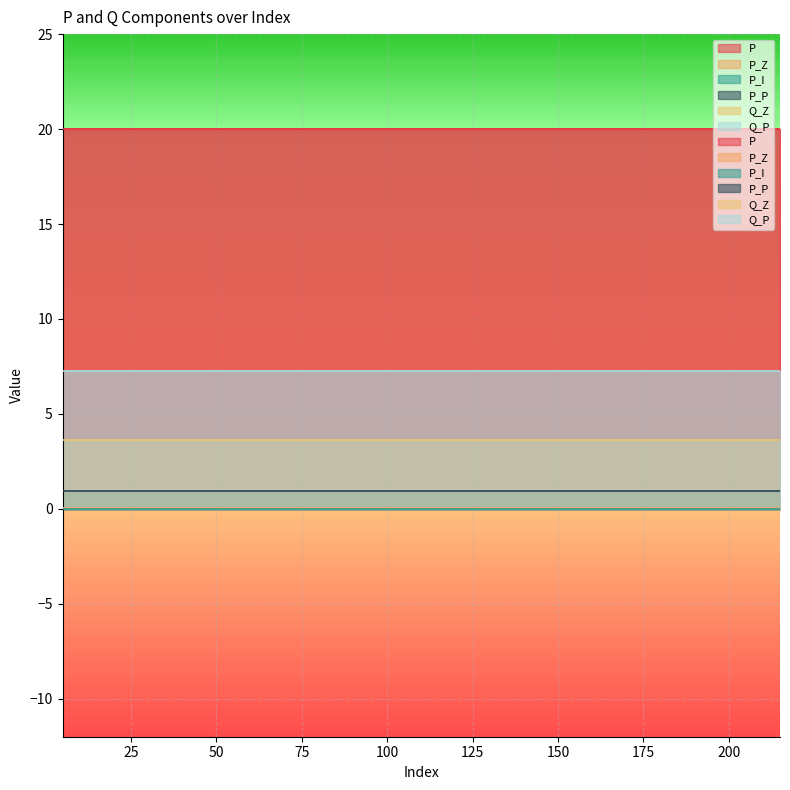

What is the greatest value displayed?

20.0